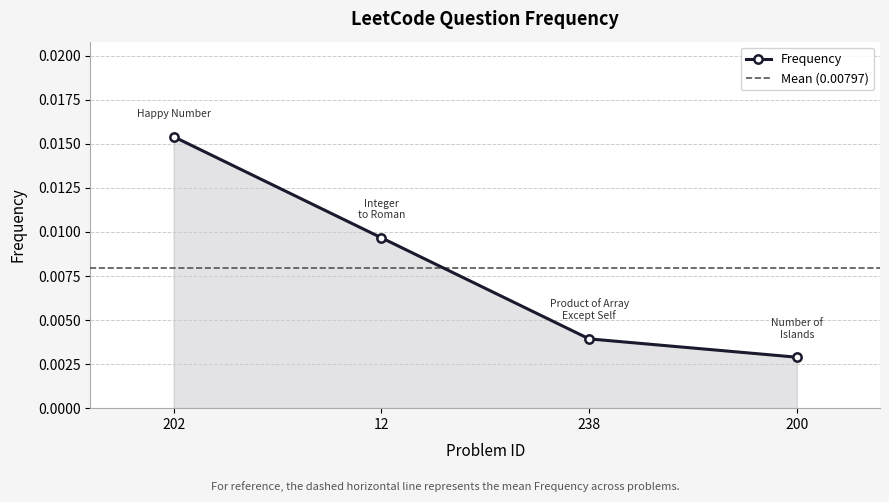

At which category does the chart reach its peak across all series?

202